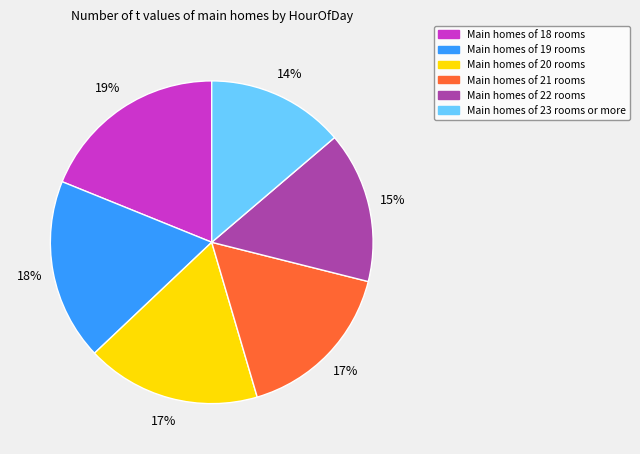

To the nearest percent, what is the difference between the largest and smallest slice percentages?

5%